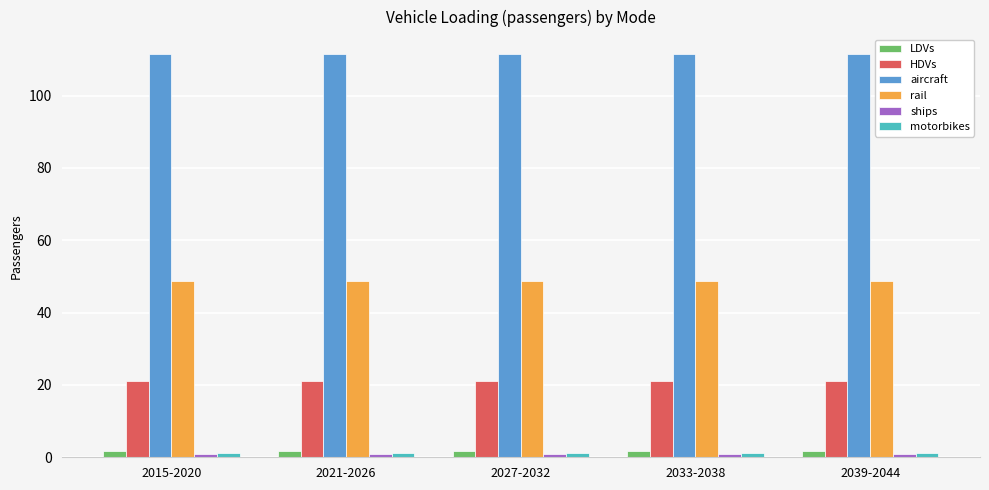

At how many categories does at least one series exceed 20?

5